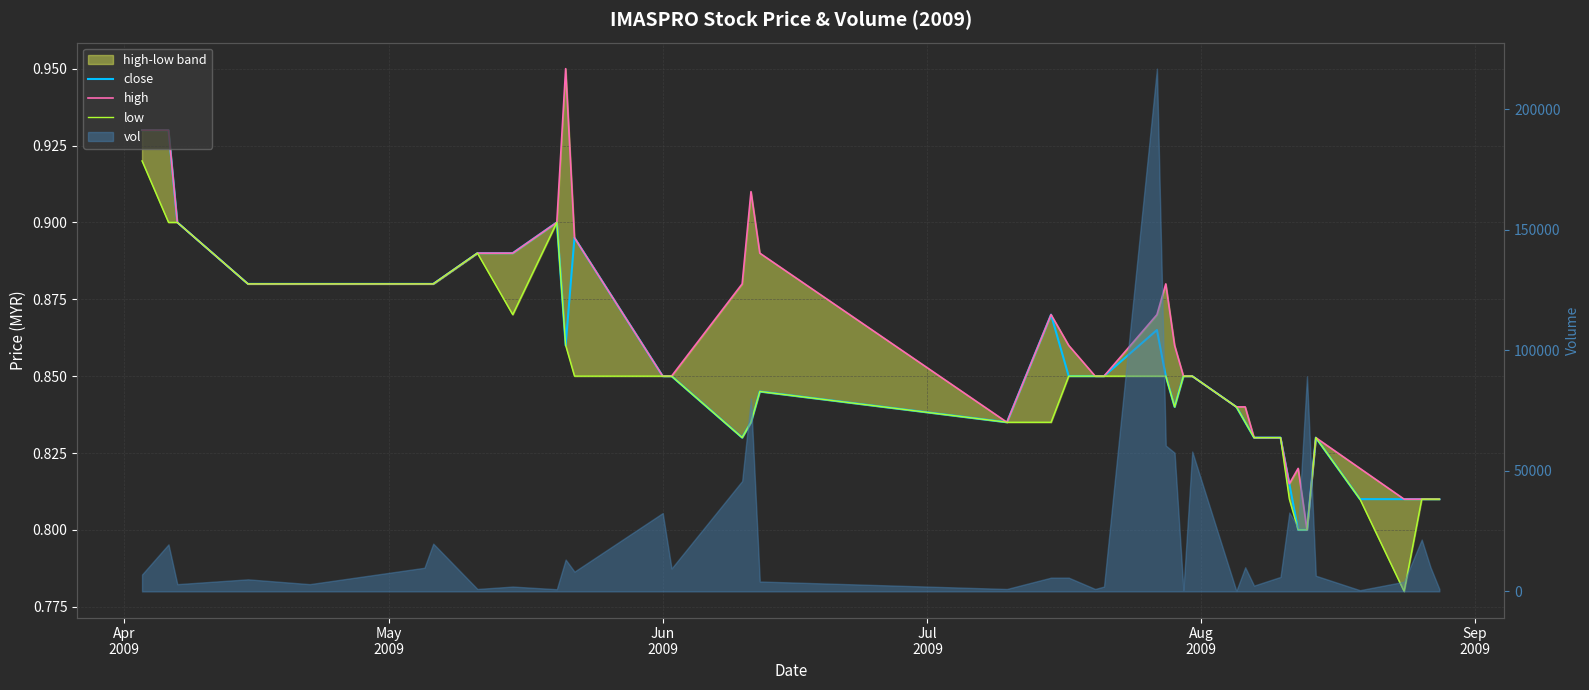

Rank the series at Aug
2009 from lowest to highest value.

close, high, low